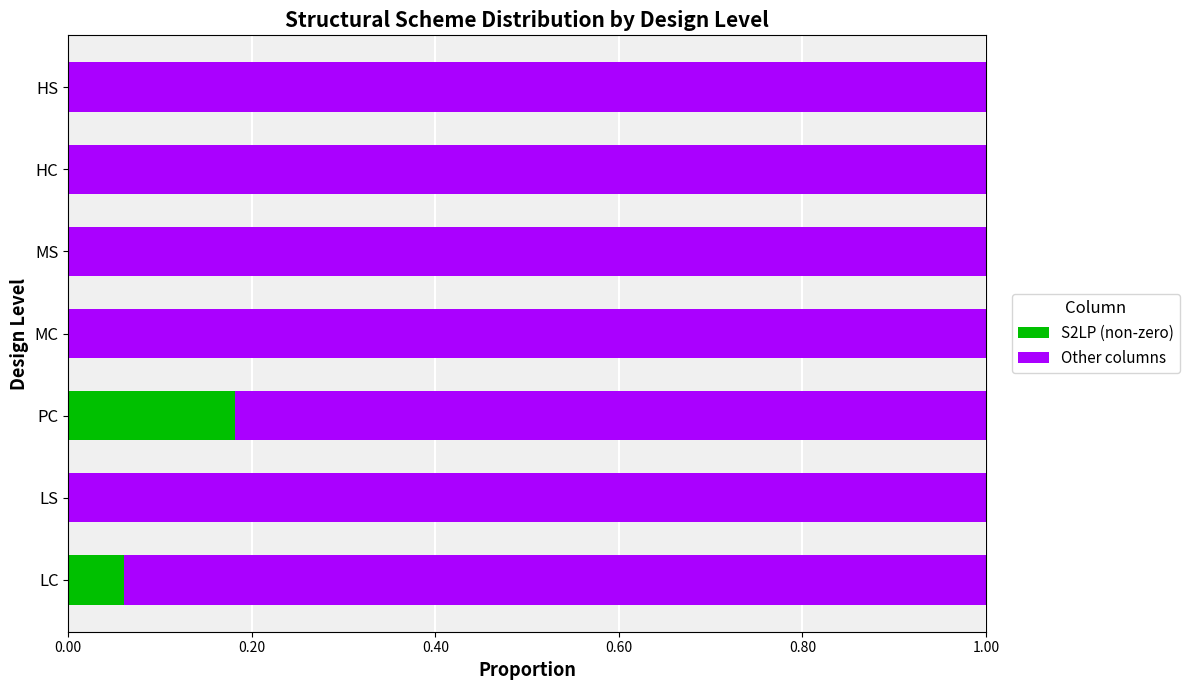

What is the total value across all series at MC?

1.0